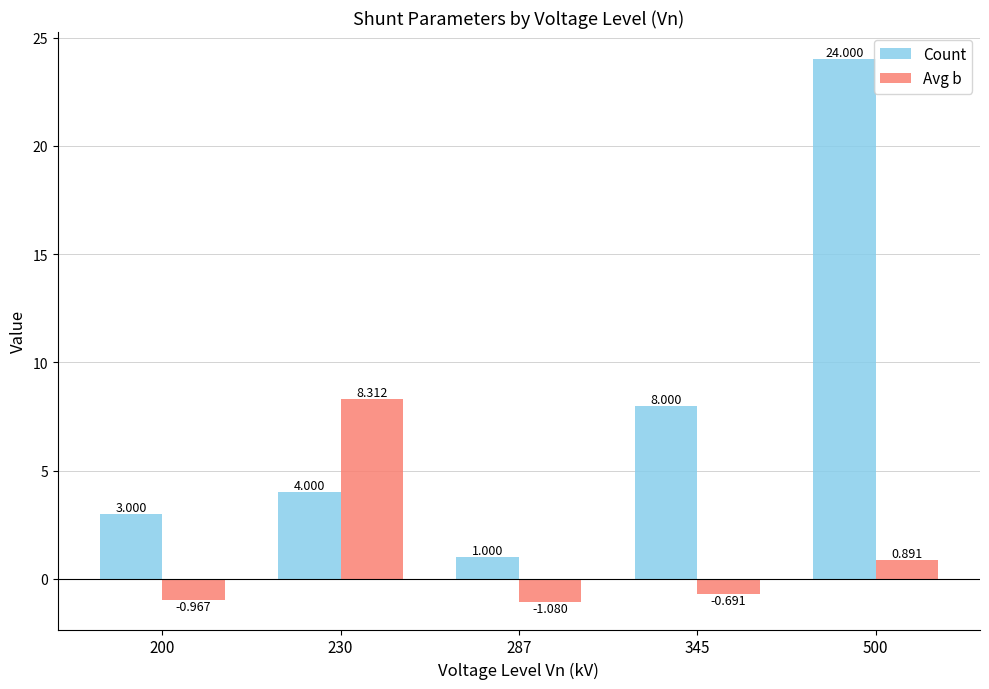

Is the value of Count at 200 greater than the value of Avg b at 200?

Yes